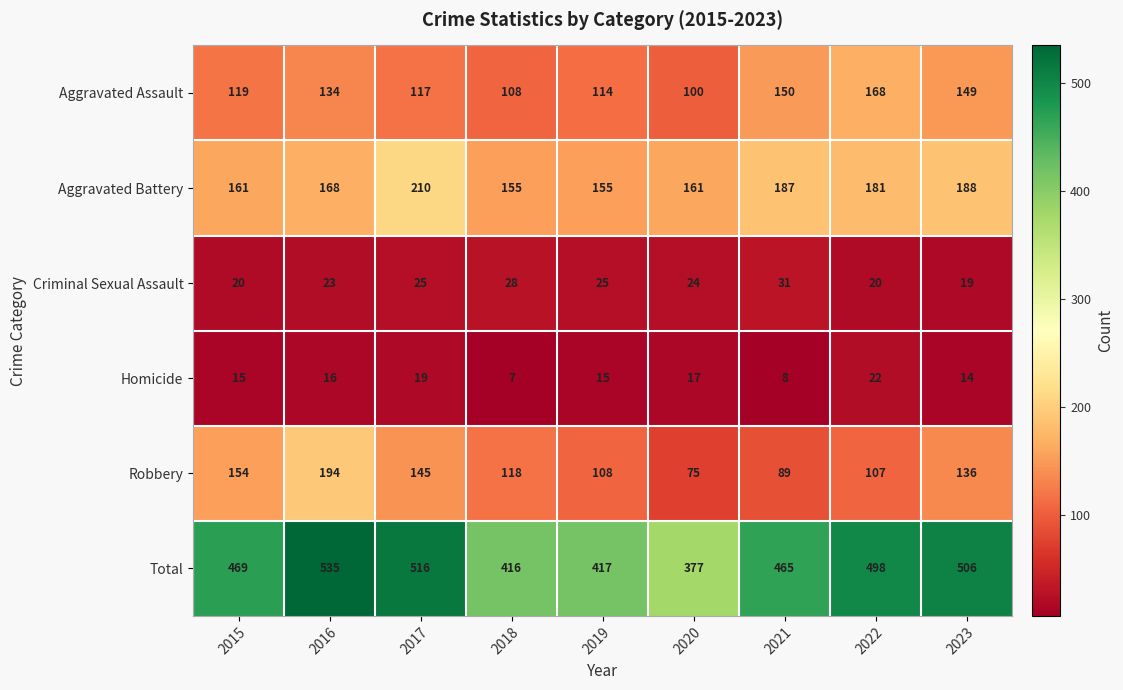

What is the smallest value displayed?

7